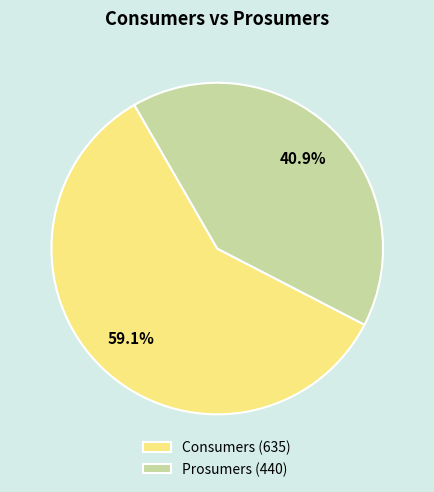

Which has a higher value, Prosumers or Consumers?

Consumers